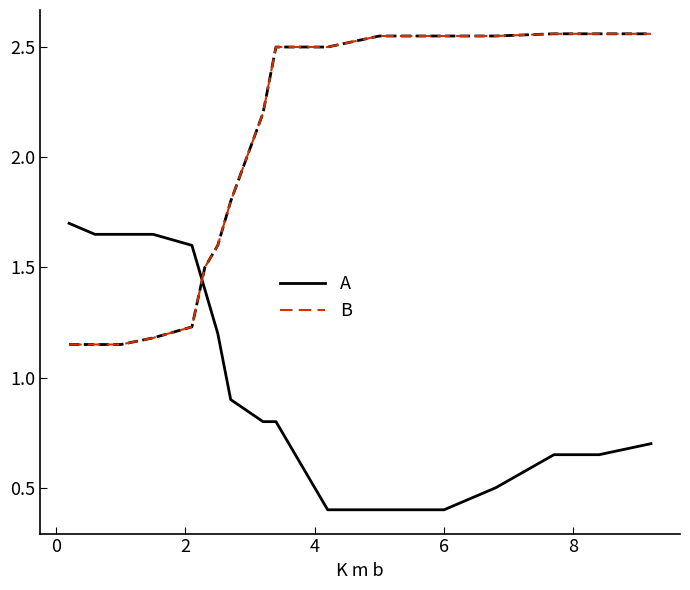

How many times do A and B cross each other?

1